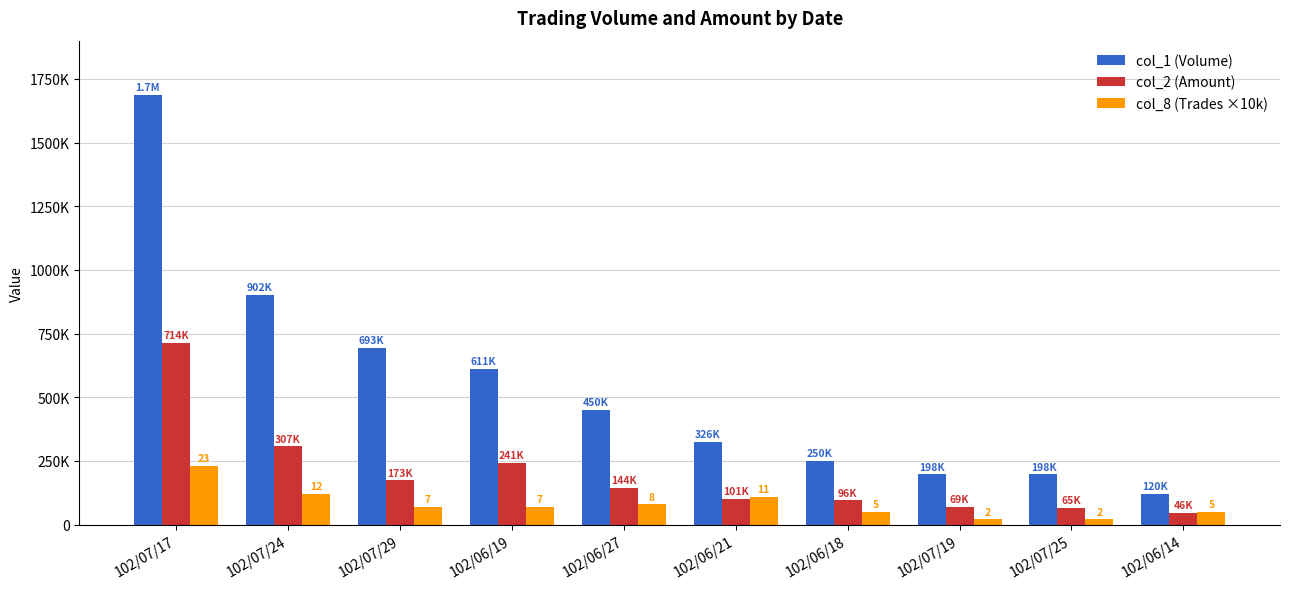

What is the difference between the highest and lowest values at 102/07/24?

782000